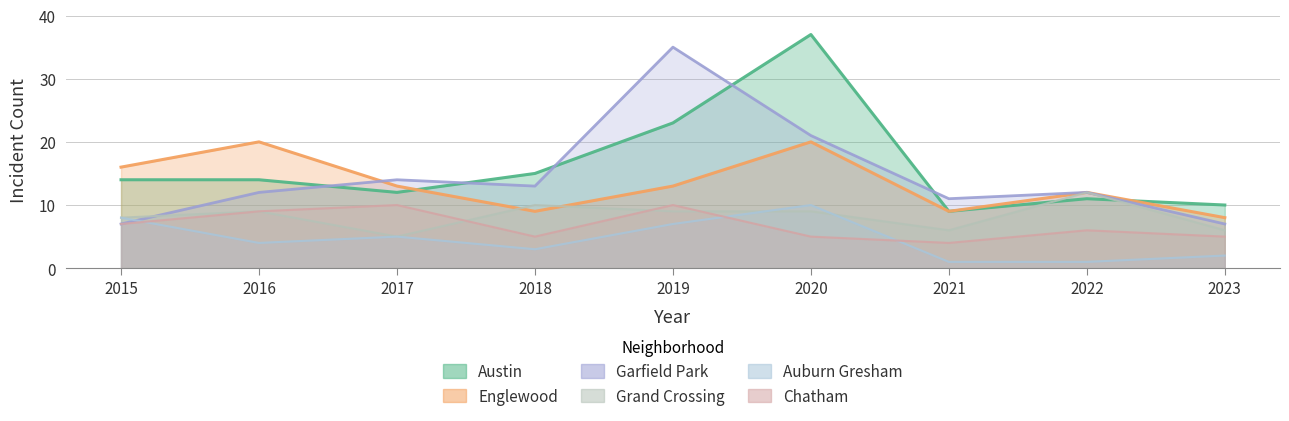

Which series has the largest range (max minus min)?

Austin